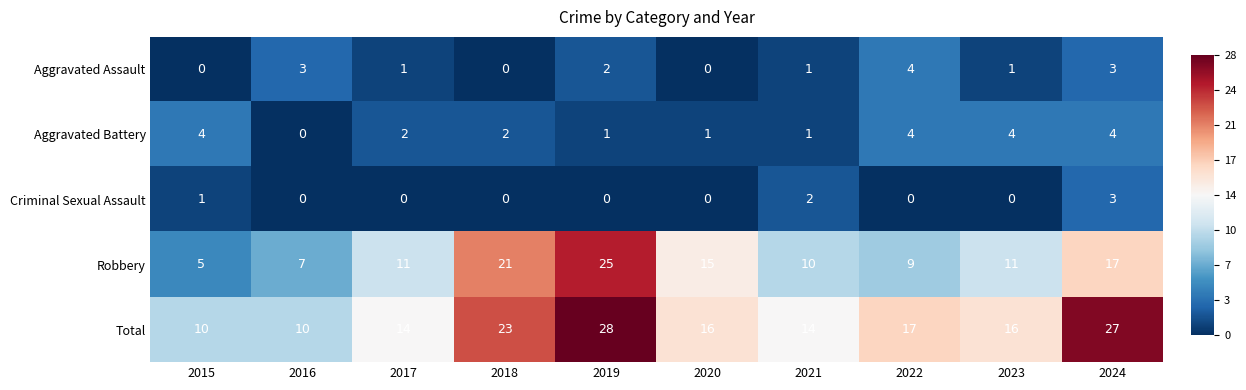

How many data points does each series have?

10